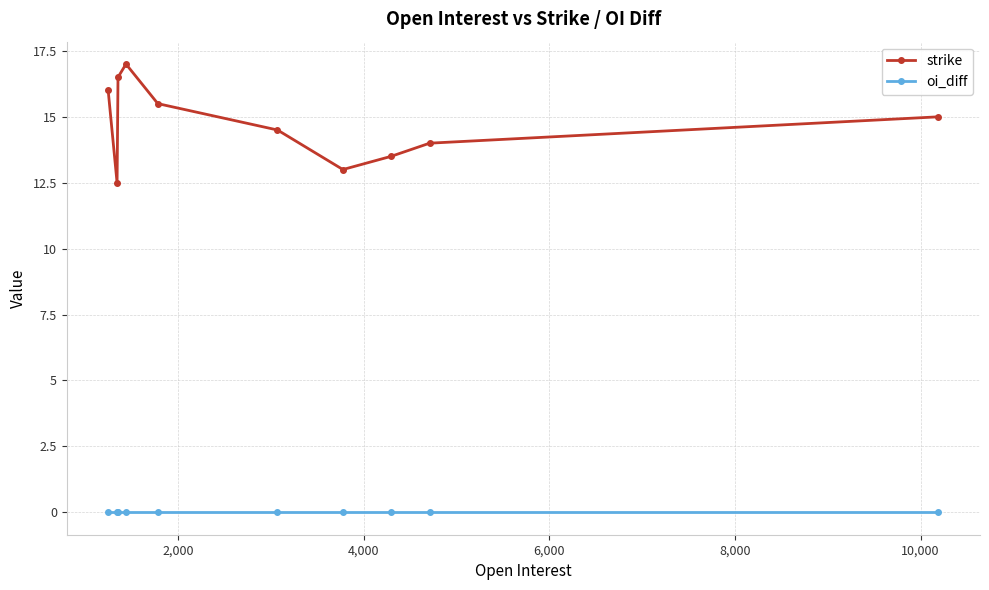

Reading left to right, what are all the values shown in this chart?

strike: 16.0	12.5	16.5	17.0	15.5	14.5	13.0	13.5	14.0	15.0
oi_diff: 0.0	0.0	0.0	0.0	0.0	0.0	0.0	0.0	0.0	0.0